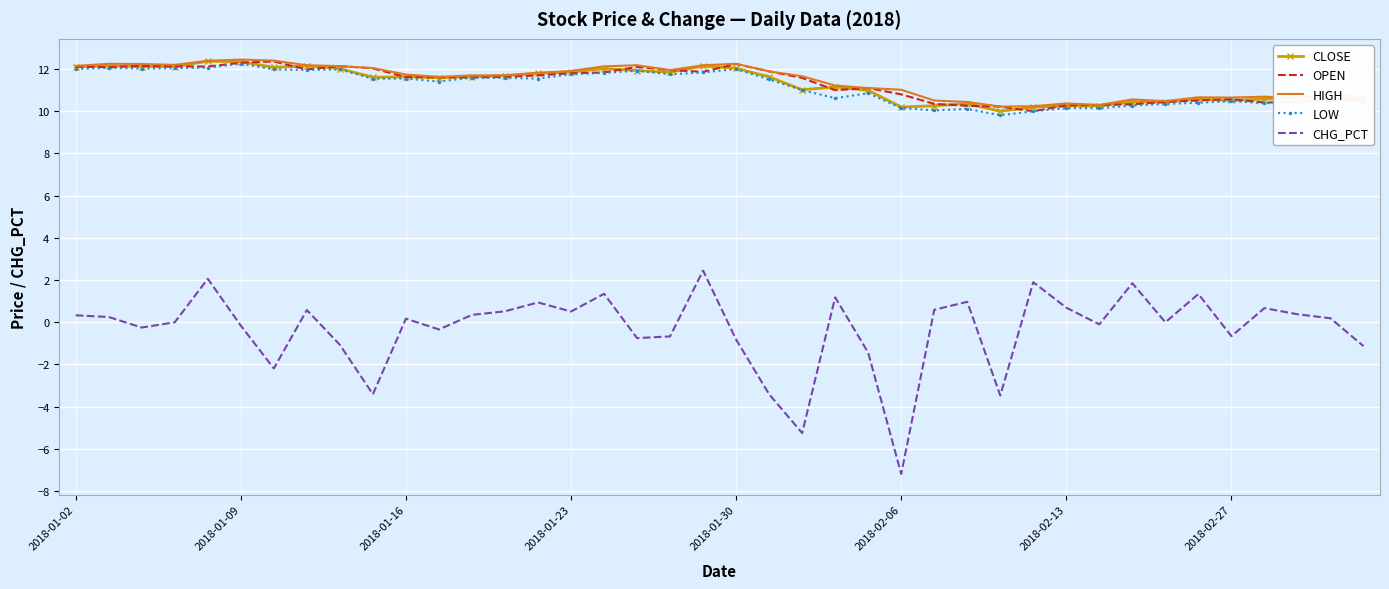

True or false: OPEN and CHG_PCT intersect in this chart.

False